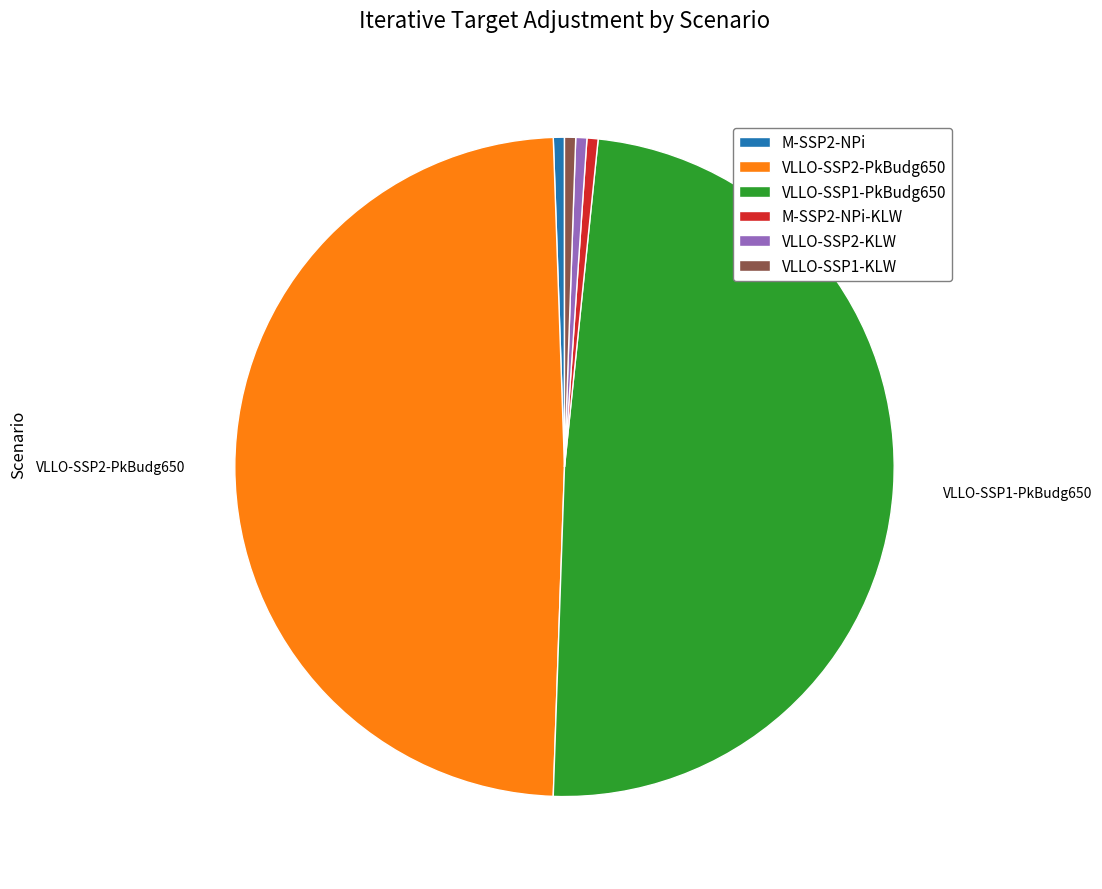

Is the sum of VLLO-SSP1-KLW and VLLO-SSP2-KLW greater than half?

No